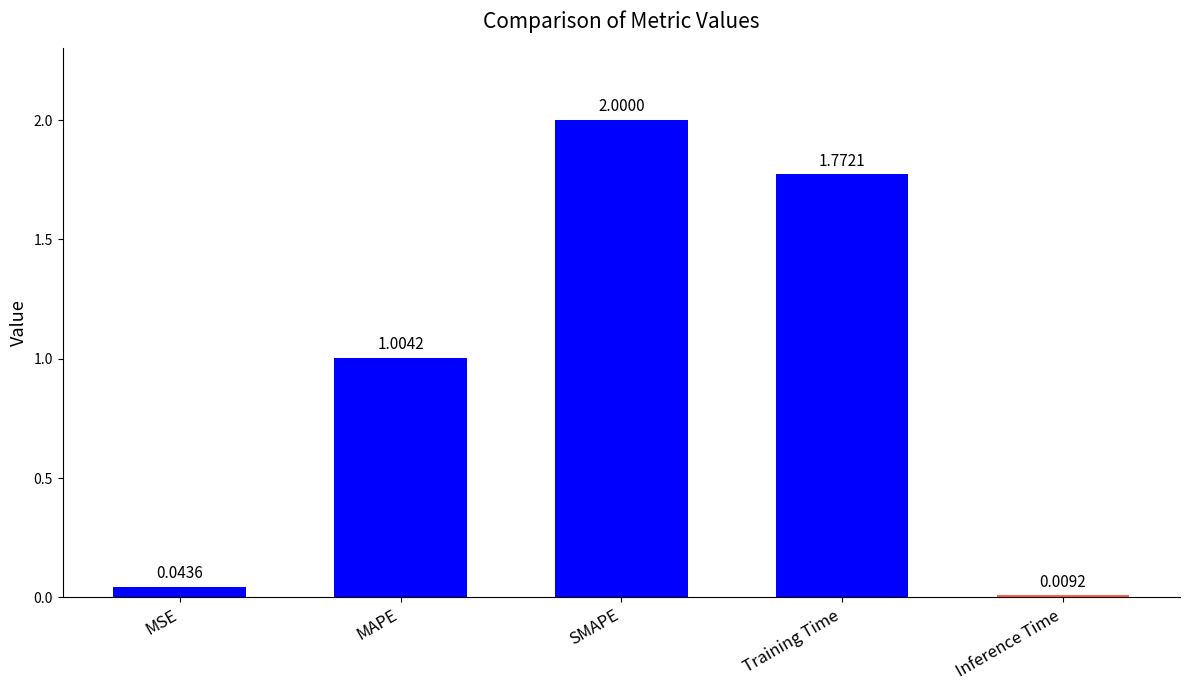

Are the bars grouped side by side (vs. stacked)?

No